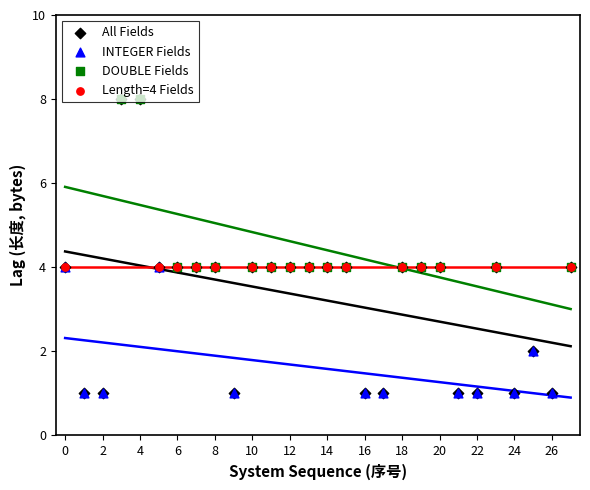

Which series has the largest total across all categories?

DOUBLE